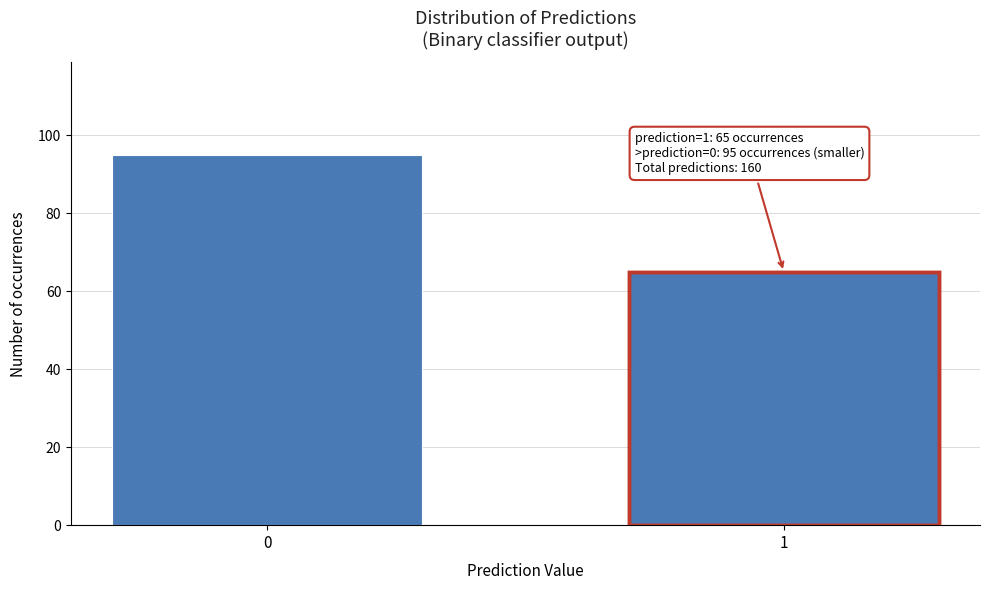

Reading left to right, transcribe all the data shown in this chart.

0=95	1=65